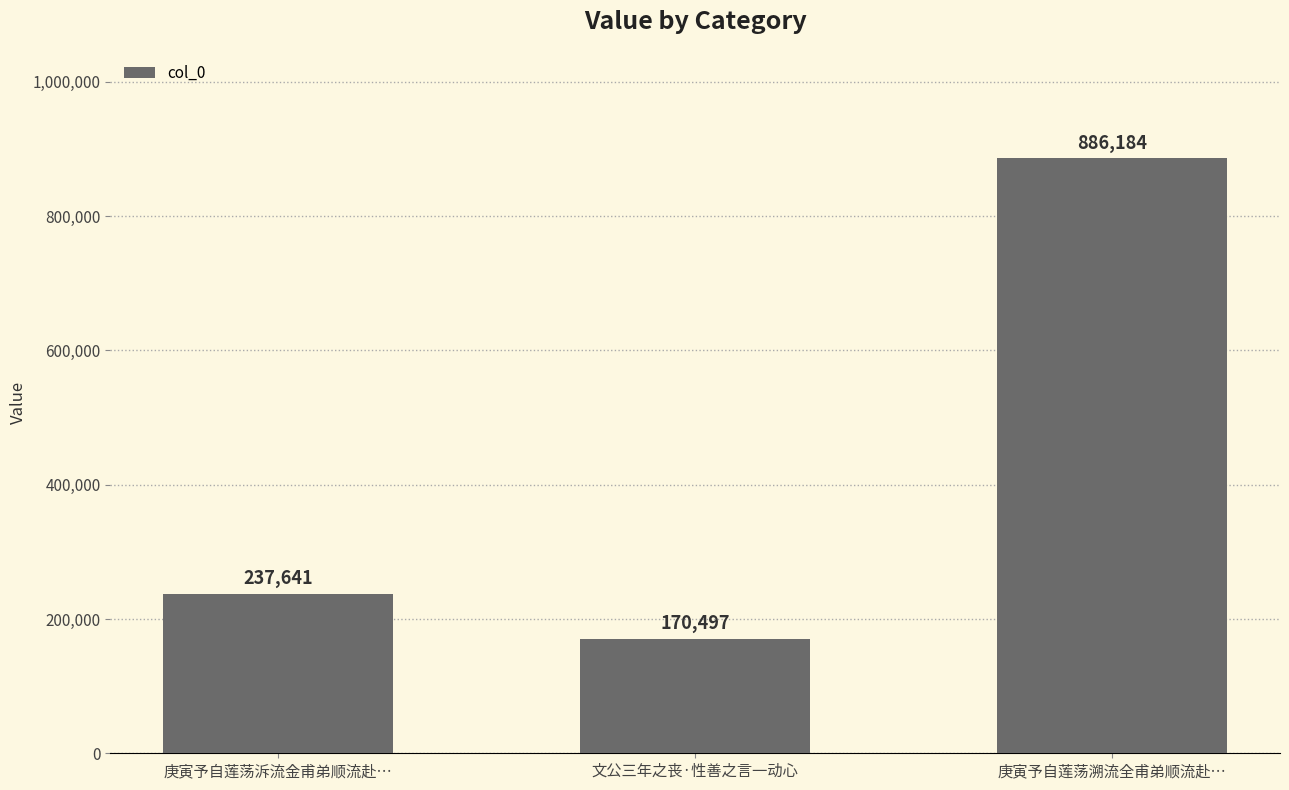

Reading left to right, extract all data points from this chart.

庚寅予自莲荡泝流金甫弟顺流赴…=237641	文公三年之丧·性善之言一动心=170497	庚寅予自莲荡溯流全甫弟顺流赴…=886184